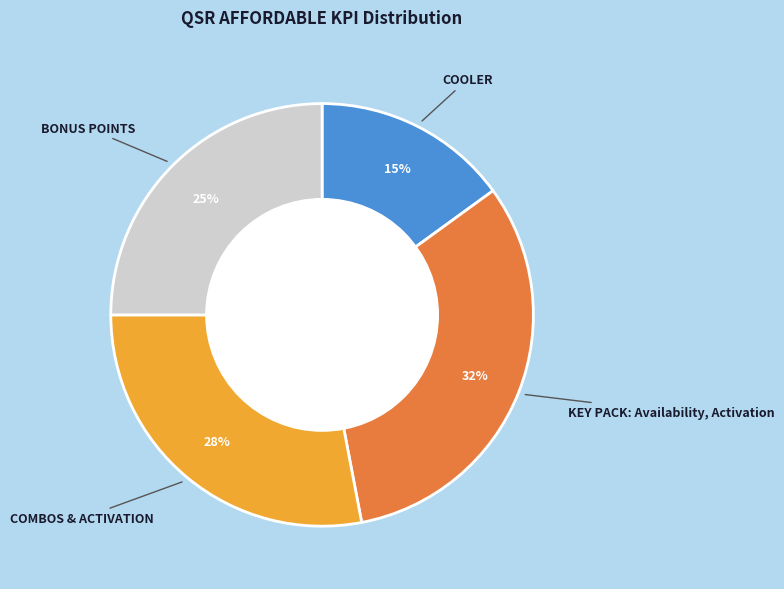

The KEY PACK: Availability, Activation slice represents 37% of the pie. True or false?

False